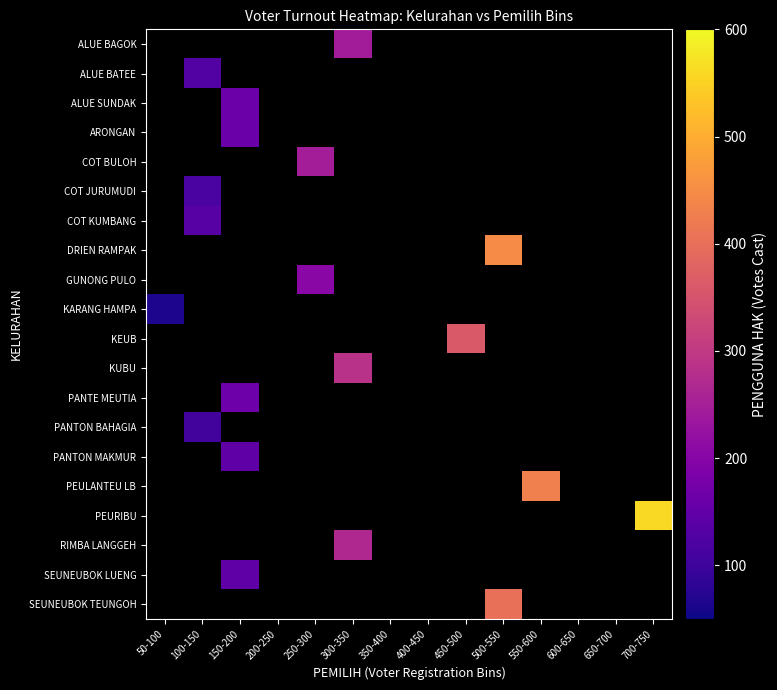

Reading left to right, what are all the values shown in this chart?

ALUE BAGOK: 50-100=-999	100-150=-999	150-200=-999	200-250=-999	250-300=-999	300-350=245	350-400=-999	400-450=-999	450-500=-999	500-550=-999	550-600=-999	600-650=-999	650-700=-999	700-750=-999
ALUE BATEE: 50-100=-999	100-150=128	150-200=-999	200-250=-999	250-300=-999	300-350=-999	350-400=-999	400-450=-999	450-500=-999	500-550=-999	550-600=-999	600-650=-999	650-700=-999	700-750=-999
ALUE SUNDAK: 50-100=-999	100-150=-999	150-200=162	200-250=-999	250-300=-999	300-350=-999	350-400=-999	400-450=-999	450-500=-999	500-550=-999	550-600=-999	600-650=-999	650-700=-999	700-750=-999
ARONGAN: 50-100=-999	100-150=-999	150-200=160	200-250=-999	250-300=-999	300-350=-999	350-400=-999	400-450=-999	450-500=-999	500-550=-999	550-600=-999	600-650=-999	650-700=-999	700-750=-999
COT BULOH: 50-100=-999	100-150=-999	150-200=-999	200-250=-999	250-300=247	300-350=-999	350-400=-999	400-450=-999	450-500=-999	500-550=-999	550-600=-999	600-650=-999	650-700=-999	700-750=-999
COT JURUMUDI: 50-100=-999	100-150=117	150-200=-999	200-250=-999	250-300=-999	300-350=-999	350-400=-999	400-450=-999	450-500=-999	500-550=-999	550-600=-999	600-650=-999	650-700=-999	700-750=-999
COT KUMBANG: 50-100=-999	100-150=134	150-200=-999	200-250=-999	250-300=-999	300-350=-999	350-400=-999	400-450=-999	450-500=-999	500-550=-999	550-600=-999	600-650=-999	650-700=-999	700-750=-999
DRIEN RAMPAK: 50-100=-999	100-150=-999	150-200=-999	200-250=-999	250-300=-999	300-350=-999	350-400=-999	400-450=-999	450-500=-999	500-550=449	550-600=-999	600-650=-999	650-700=-999	700-750=-999
GUNONG PULO: 50-100=-999	100-150=-999	150-200=-999	200-250=-999	250-300=203	300-350=-999	350-400=-999	400-450=-999	450-500=-999	500-550=-999	550-600=-999	600-650=-999	650-700=-999	700-750=-999
KARANG HAMPA: 50-100=65	100-150=-999	150-200=-999	200-250=-999	250-300=-999	300-350=-999	350-400=-999	400-450=-999	450-500=-999	500-550=-999	550-600=-999	600-650=-999	650-700=-999	700-750=-999
KEUB: 50-100=-999	100-150=-999	150-200=-999	200-250=-999	250-300=-999	300-350=-999	350-400=-999	400-450=-999	450-500=361	500-550=-999	550-600=-999	600-650=-999	650-700=-999	700-750=-999
KUBU: 50-100=-999	100-150=-999	150-200=-999	200-250=-999	250-300=-999	300-350=286	350-400=-999	400-450=-999	450-500=-999	500-550=-999	550-600=-999	600-650=-999	650-700=-999	700-750=-999
PANTE MEUTIA: 50-100=-999	100-150=-999	150-200=165	200-250=-999	250-300=-999	300-350=-999	350-400=-999	400-450=-999	450-500=-999	500-550=-999	550-600=-999	600-650=-999	650-700=-999	700-750=-999
PANTON BAHAGIA: 50-100=-999	100-150=107	150-200=-999	200-250=-999	250-300=-999	300-350=-999	350-400=-999	400-450=-999	450-500=-999	500-550=-999	550-600=-999	600-650=-999	650-700=-999	700-750=-999
PANTON MAKMUR: 50-100=-999	100-150=-999	150-200=144	200-250=-999	250-300=-999	300-350=-999	350-400=-999	400-450=-999	450-500=-999	500-550=-999	550-600=-999	600-650=-999	650-700=-999	700-750=-999
PEULANTEU LB: 50-100=-999	100-150=-999	150-200=-999	200-250=-999	250-300=-999	300-350=-999	350-400=-999	400-450=-999	450-500=-999	500-550=-999	550-600=430	600-650=-999	650-700=-999	700-750=-999
PEURIBU: 50-100=-999	100-150=-999	150-200=-999	200-250=-999	250-300=-999	300-350=-999	350-400=-999	400-450=-999	450-500=-999	500-550=-999	550-600=-999	600-650=-999	650-700=-999	700-750=560
RIMBA LANGGEH: 50-100=-999	100-150=-999	150-200=-999	200-250=-999	250-300=-999	300-350=267	350-400=-999	400-450=-999	450-500=-999	500-550=-999	550-600=-999	600-650=-999	650-700=-999	700-750=-999
SEUNEUBOK LUENG: 50-100=-999	100-150=-999	150-200=145	200-250=-999	250-300=-999	300-350=-999	350-400=-999	400-450=-999	450-500=-999	500-550=-999	550-600=-999	600-650=-999	650-700=-999	700-750=-999
SEUNEUBOK TEUNGOH: 50-100=-999	100-150=-999	150-200=-999	200-250=-999	250-300=-999	300-350=-999	350-400=-999	400-450=-999	450-500=-999	500-550=402	550-600=-999	600-650=-999	650-700=-999	700-750=-999